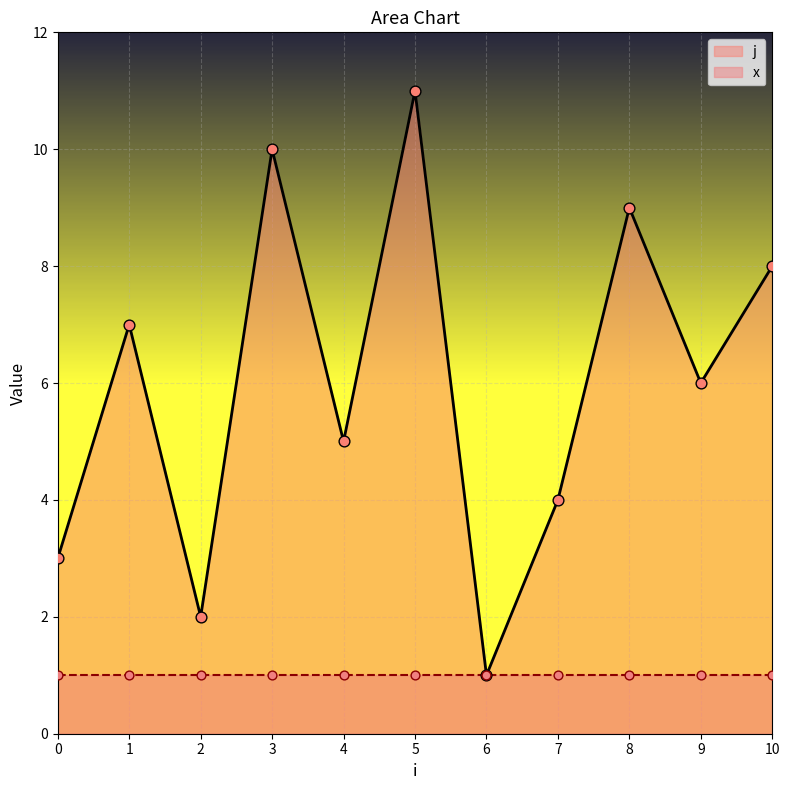

What is the change in value from 2 to 10?

+6